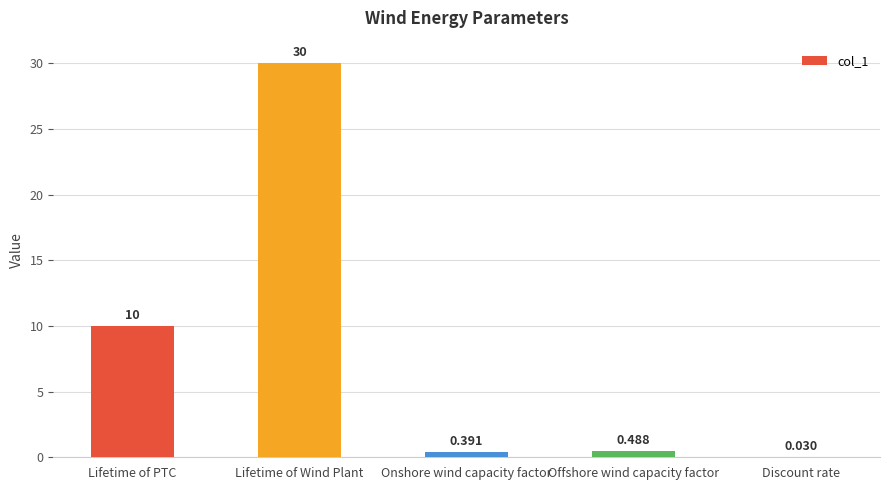

Where is the data nearest to the value 15?

Lifetime of PTC